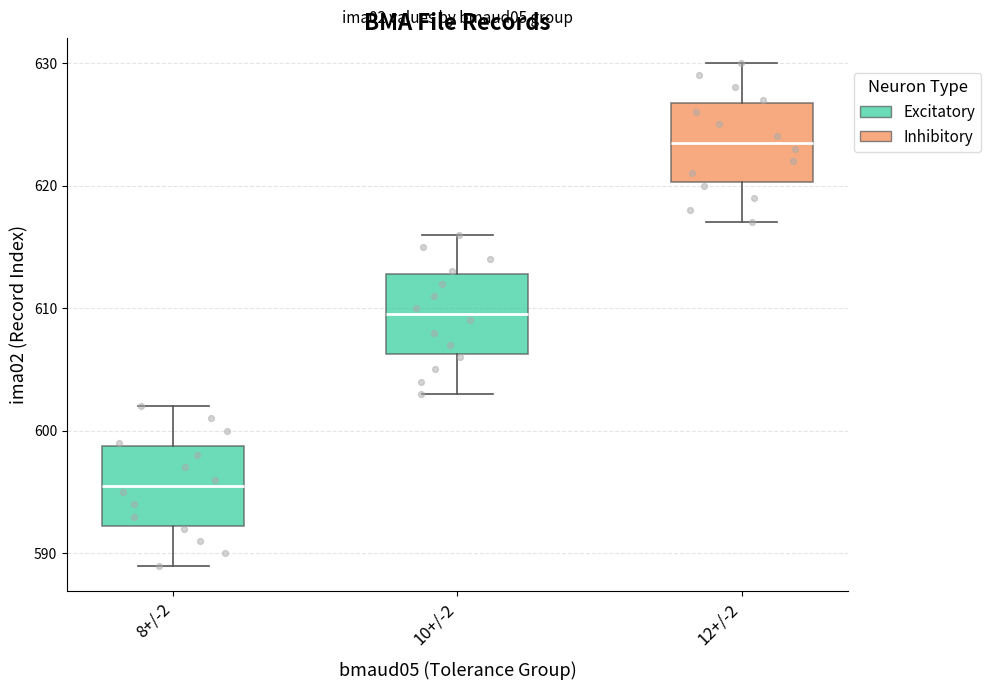

Where does the lower whisker of the box for 10+/-2 end on the y-axis? The values are not printed on the chart, so give them approximately, as read against the axis.

603